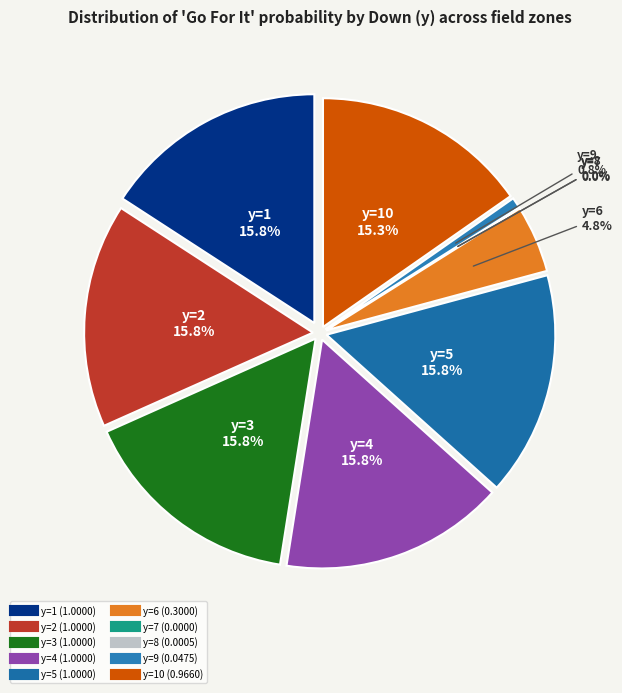

To the nearest percent, what is the difference between the y=8 and y=2 slice percentages?

16%